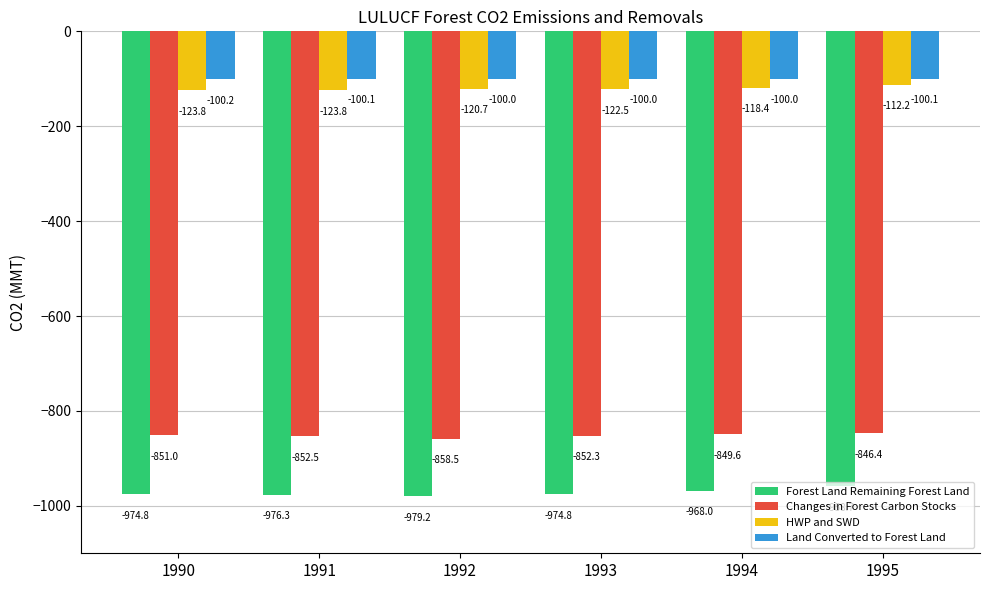

What is the total value across all series at 1993?

-2049.6